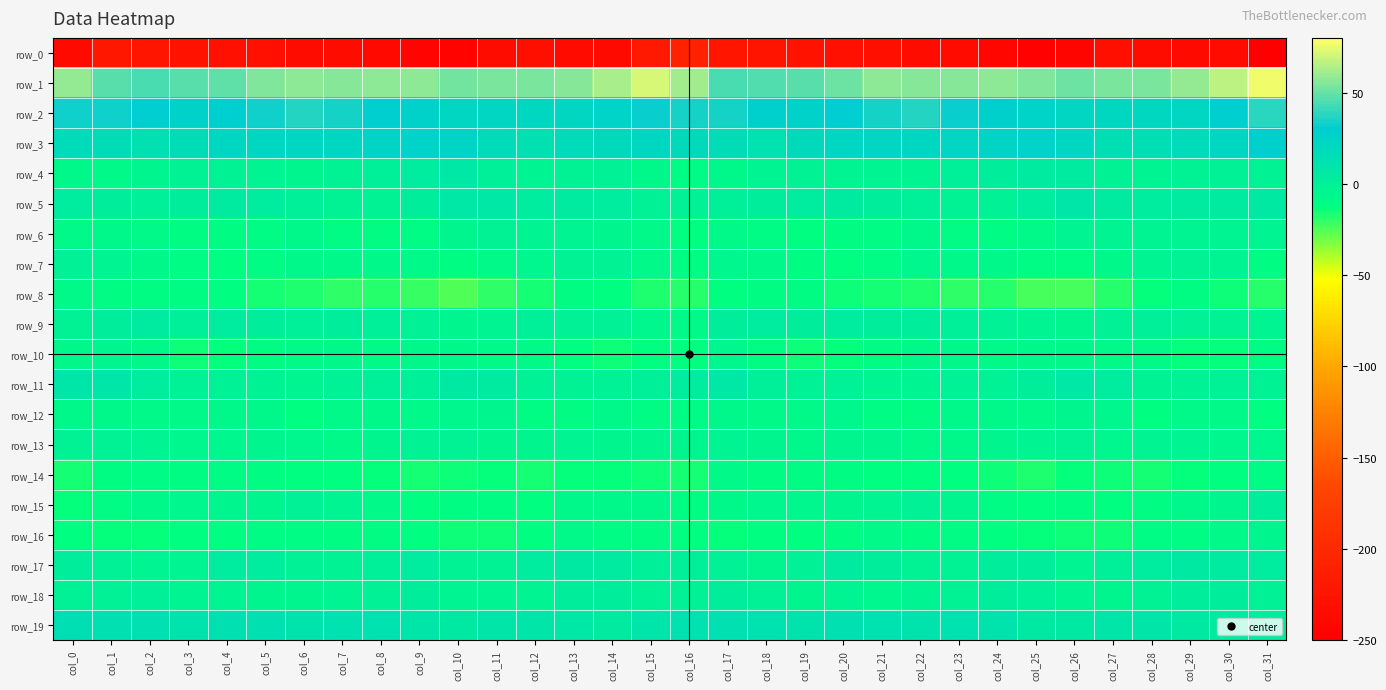

Reading left to right, list all the values displayed in this chart.

row_0: -236.5	-220.6	-224.2	-226.4	-229.5	-230.5	-233.6	-234.1	-237.3	-244.4	-246.1	-233.8	-231.9	-234.8	-236.6	-219.1	-209.4	-223.3	-224.4	-227.6	-229.9	-231.6	-234.1	-234.8	-239.7	-246.3	-242.4	-231.0	-233.3	-235.9	-234.6	-249.6
row_1: 58.4	46.7	44.3	46.7	48.8	55.4	56.9	56.3	57.4	56.9	51.8	53.3	53.3	55.8	62.3	71.8	60.8	44.6	45.3	47.3	50.8	57.0	56.3	56.5	57.8	55.4	51.3	53.9	53.4	58.3	66.4	76.4
row_2: 32.9	32.9	31.0	26.3	29.0	33.0	36.4	34.4	28.6	26.4	22.9	22.5	21.1	22.2	25.6	32.2	34.6	34.5	28.3	27.0	30.5	34.4	36.7	31.9	27.7	25.0	22.4	21.9	21.5	23.1	29.0	37.7
row_3: 17.9	16.7	13.0	16.3	21.2	21.6	21.9	21.7	24.0	24.6	24.1	17.2	14.3	17.0	19.1	21.0	18.7	16.5	12.7	19.2	21.1	22.1	21.4	22.8	24.3	24.6	21.7	15.5	15.2	17.9	20.9	27.2
row_4: -7.6	-8.3	-4.2	-1.7	-2.4	-2.5	-4.0	-1.4	1.1	2.9	6.7	0.3	-3.1	-2.0	-0.8	-7.0	-10.2	-6.8	-2.9	-1.9	-2.5	-3.1	-3.7	0.1	1.4	5.0	4.7	-1.3	-3.0	-1.5	-0.7	-1.5
row_5: 3.2	1.6	1.4	2.6	4.1	3.5	1.2	-1.7	-1.9	1.6	7.6	6.8	3.5	4.6	3.5	-0.3	-0.4	1.0	1.6	3.2	4.4	2.6	0.3	-2.4	-0.7	3.7	8.6	5.1	3.6	4.4	4.2	5.6
row_6: -8.7	-7.6	-8.3	-11.5	-11.2	-10.1	-7.1	-9.3	-10.2	-9.1	-4.9	-2.2	-3.2	-2.7	-4.0	-8.1	-12.2	-8.2	-9.1	-12.5	-10.4	-9.3	-7.3	-9.9	-9.9	-8.2	-2.7	-2.9	-2.9	-3.7	-3.0	-2.6
row_7: -1.1	-3.6	-6.5	-9.2	-12.2	-10.7	-6.8	-6.6	-6.6	-8.6	-11.0	-8.2	-5.2	-1.8	-1.7	-8.5	-10.5	-5.3	-7.5	-10.5	-12.6	-9.0	-6.2	-6.7	-6.8	-10.1	-10.1	-7.2	-3.3	-2.0	-3.3	-10.6
row_8: -8.0	-10.9	-10.5	-10.7	-12.6	-15.7	-16.8	-19.3	-18.4	-20.6	-24.7	-19.8	-15.7	-11.2	-11.9	-17.6	-18.8	-12.1	-10.9	-10.5	-14.7	-15.9	-17.9	-19.5	-18.2	-23.1	-23.6	-18.1	-13.6	-10.8	-14.2	-18.7
row_9: -2.2	2.1	4.4	1.2	3.0	1.9	1.2	1.9	0.2	-0.7	-4.8	-2.6	1.2	-0.2	-0.7	-6.3	-8.0	2.6	3.0	1.8	2.8	1.4	1.5	1.3	0.0	-2.5	-4.7	-1.0	1.4	-0.5	-1.7	-3.6
row_10: -6.4	-4.9	-7.1	-14.2	-14.0	-11.4	-7.8	-6.6	-8.5	-7.6	-6.4	-7.9	-7.8	-11.8	-14.6	-11.7	-12.8	-5.3	-10.6	-14.8	-13.0	-10.1	-6.7	-7.3	-8.6	-6.8	-7.0	-7.8	-8.9	-13.2	-14.0	-10.2
row_11: 8.4	8.5	3.4	-1.0	-1.1	-2.2	-3.4	-1.0	0.2	0.2	5.9	5.2	-0.7	-2.4	-1.0	0.9	3.0	7.0	0.6	-0.9	-1.1	-3.2	-2.5	-0.1	-0.0	1.8	7.1	3.0	-2.0	-2.0	-1.2	-1.9
row_12: -7.0	-6.5	-8.5	-7.9	-6.9	-7.0	-11.6	-8.8	-6.5	-8.0	-6.0	-4.1	-10.4	-11.0	-7.2	-10.1	-10.0	-7.6	-8.2	-7.9	-6.2	-9.1	-11.3	-7.2	-6.9	-8.2	-4.2	-5.9	-12.3	-8.8	-8.8	-12.7
row_13: -1.4	-1.8	-3.7	-5.5	-6.1	-3.8	-6.2	-8.2	-4.9	-2.4	-2.4	-4.9	-4.7	-2.8	-4.6	-4.6	-4.1	-2.7	-3.9	-6.4	-5.0	-4.0	-7.9	-7.1	-4.0	-2.5	-2.4	-6.1	-3.4	-3.4	-5.3	-5.3
row_14: -15.6	-10.7	-9.6	-11.2	-10.2	-11.2	-12.4	-12.0	-12.9	-16.2	-14.7	-13.2	-16.2	-14.0	-13.3	-15.1	-15.8	-8.8	-10.6	-10.9	-10.3	-11.8	-12.4	-12.0	-14.2	-16.7	-12.9	-14.4	-16.1	-13.4	-12.8	-9.7
row_15: -13.2	-9.7	-6.6	-5.4	-5.0	-3.9	-0.9	-2.9	-8.2	-11.8	-11.3	-10.9	-12.0	-7.4	-6.8	-6.7	-10.7	-7.6	-5.9	-5.4	-4.8	-2.5	-1.1	-4.8	-9.8	-12.4	-10.5	-11.8	-10.4	-7.2	-4.8	2.2
row_16: -12.5	-13.9	-13.6	-11.5	-11.9	-9.8	-9.3	-11.5	-11.3	-12.6	-14.6	-15.2	-11.9	-8.6	-10.2	-10.5	-11.8	-13.7	-12.5	-11.9	-11.4	-8.7	-10.5	-11.3	-11.7	-13.1	-15.3	-14.6	-10.0	-9.5	-8.7	-4.1
row_17: 1.7	-1.0	-3.4	-2.9	3.0	3.7	-0.2	-1.9	0.6	2.7	-1.5	-1.5	3.0	5.2	4.8	1.2	0.8	-0.8	-4.0	-1.1	4.2	2.5	-1.4	-1.3	1.8	1.8	-2.6	0.2	3.9	5.3	4.3	3.9
row_18: -0.7	-0.2	1.0	-3.6	-2.9	-4.9	-4.6	-2.9	-0.1	2.5	-2.7	-3.6	-3.6	1.9	2.5	-0.0	-0.9	1.7	-0.6	-4.1	-3.1	-5.5	-3.6	-2.4	1.5	0.7	-3.4	-4.0	-1.6	2.5	1.8	-0.4
row_19: 14.5	13.5	13.5	10.8	13.5	13.3	11.7	11.9	12.6	7.9	5.4	8.2	8.6	7.2	4.9	9.3	12.7	13.5	12.4	11.1	14.2	12.3	11.7	12.5	11.2	6.2	6.4	8.7	8.1	6.4	4.2	3.8